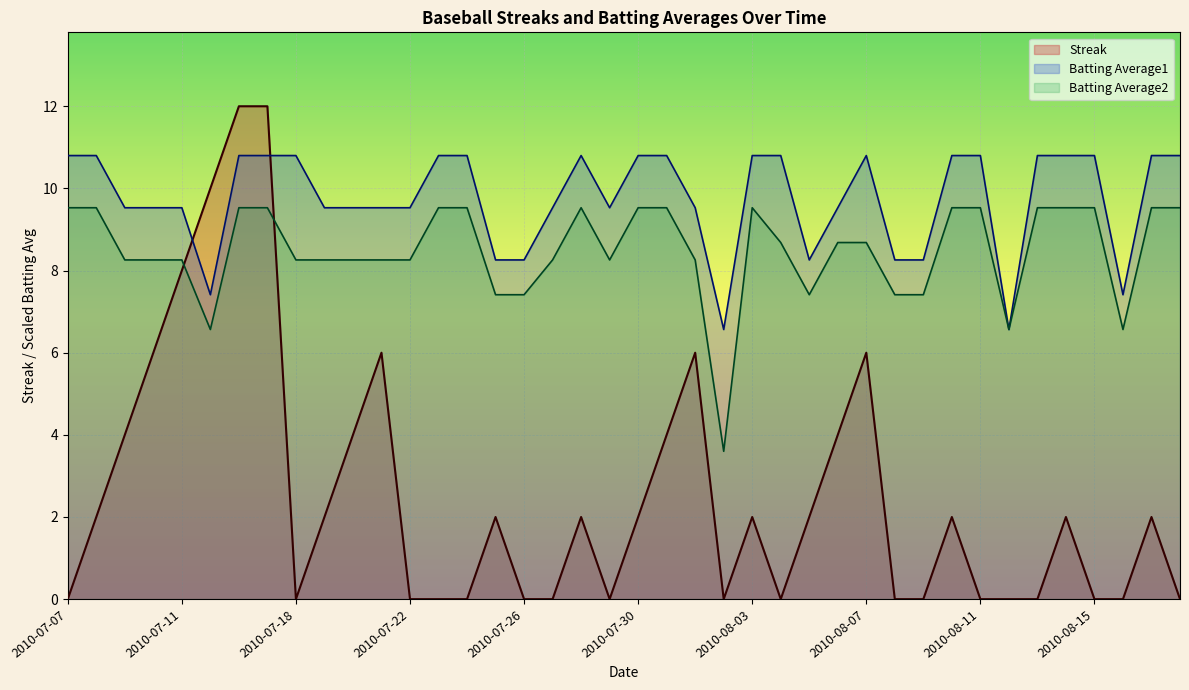

True or false: Batting Average2 and Streak intersect in this chart.

True